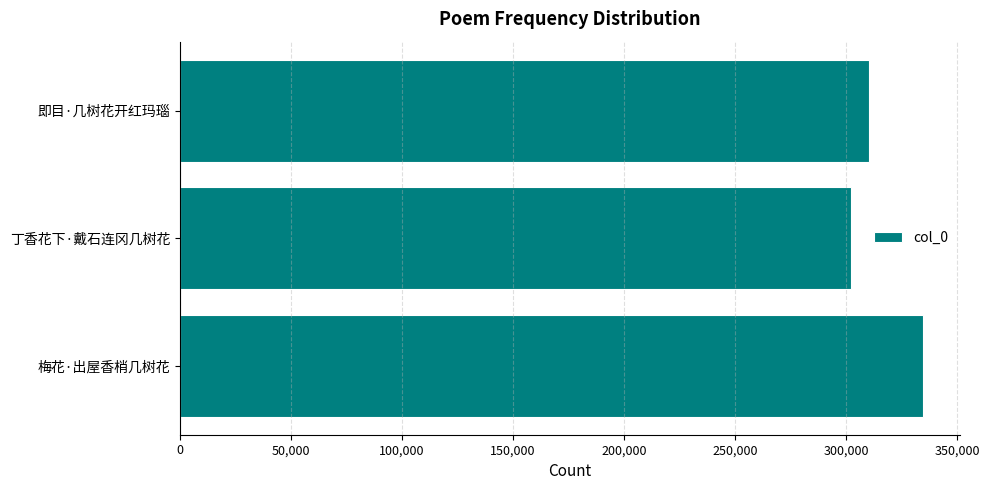

Does the chart contain any negative values?

No